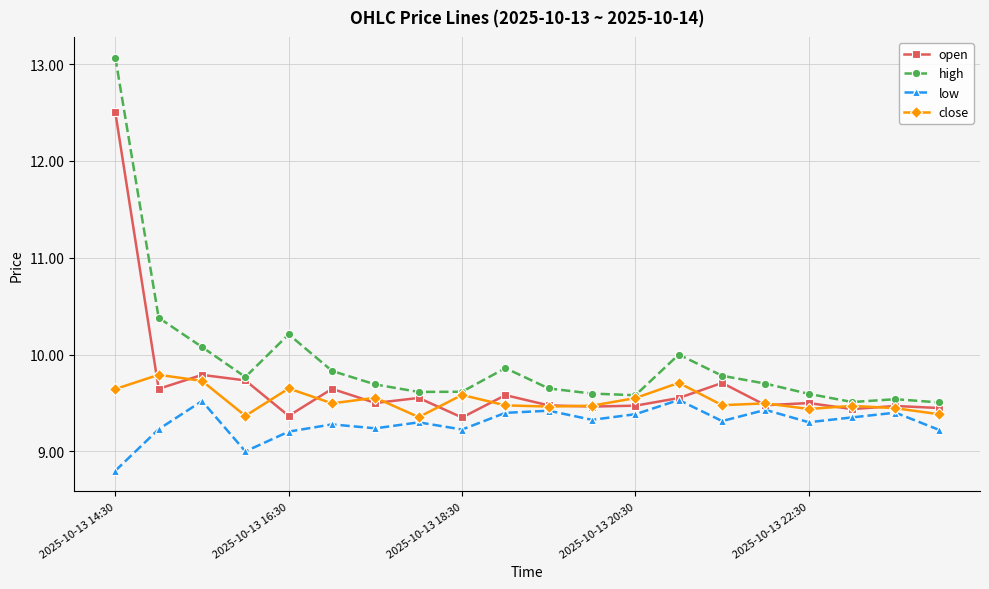

What is the greatest value displayed?

13.1